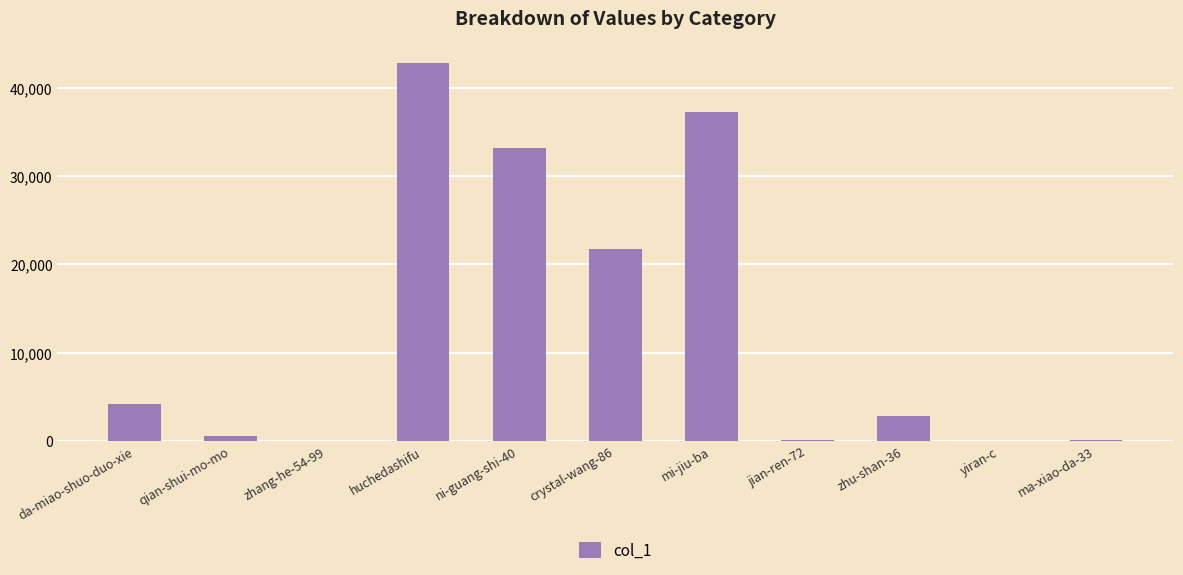

Between qian-shui-mo-mo and ni-guang-shi-40, which is larger?

ni-guang-shi-40